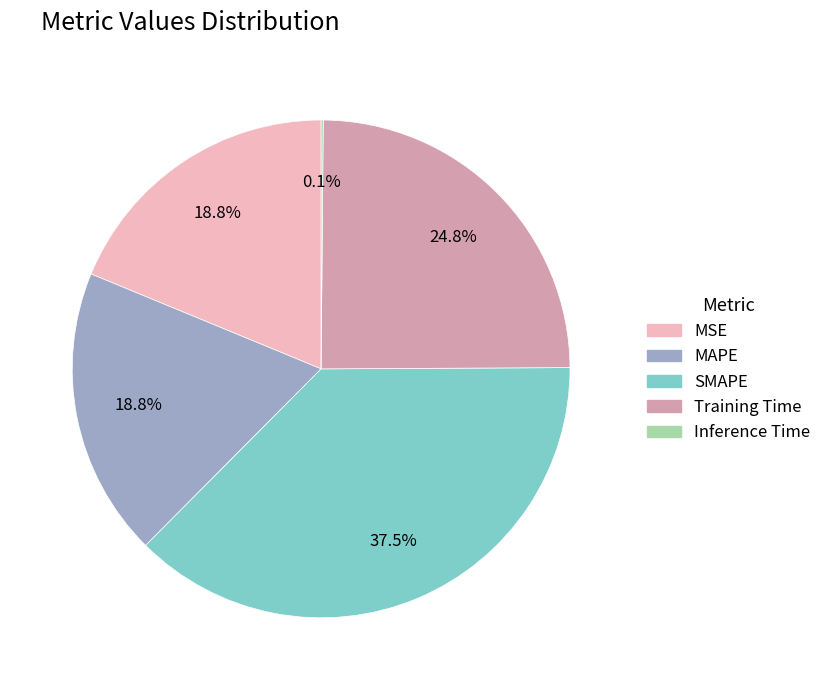

Between MAPE and Training Time, which is larger?

Training Time